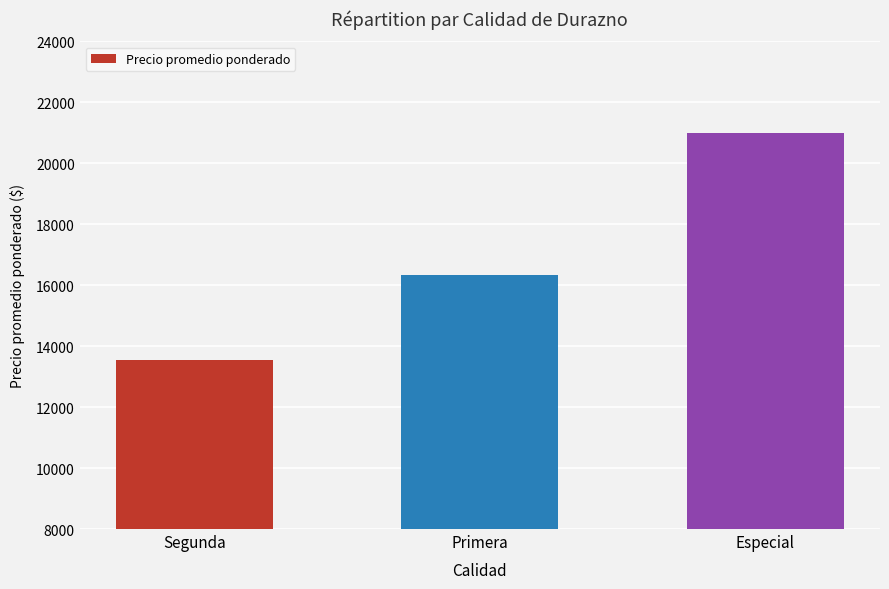

How many values are below 16350?

1